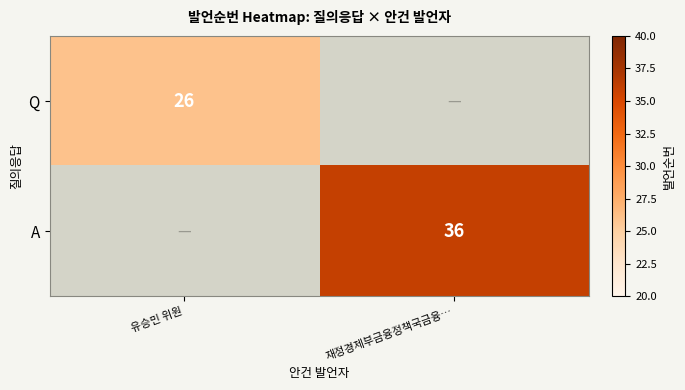

True or false: Q has a value of 17 at 유승민 위원.

False